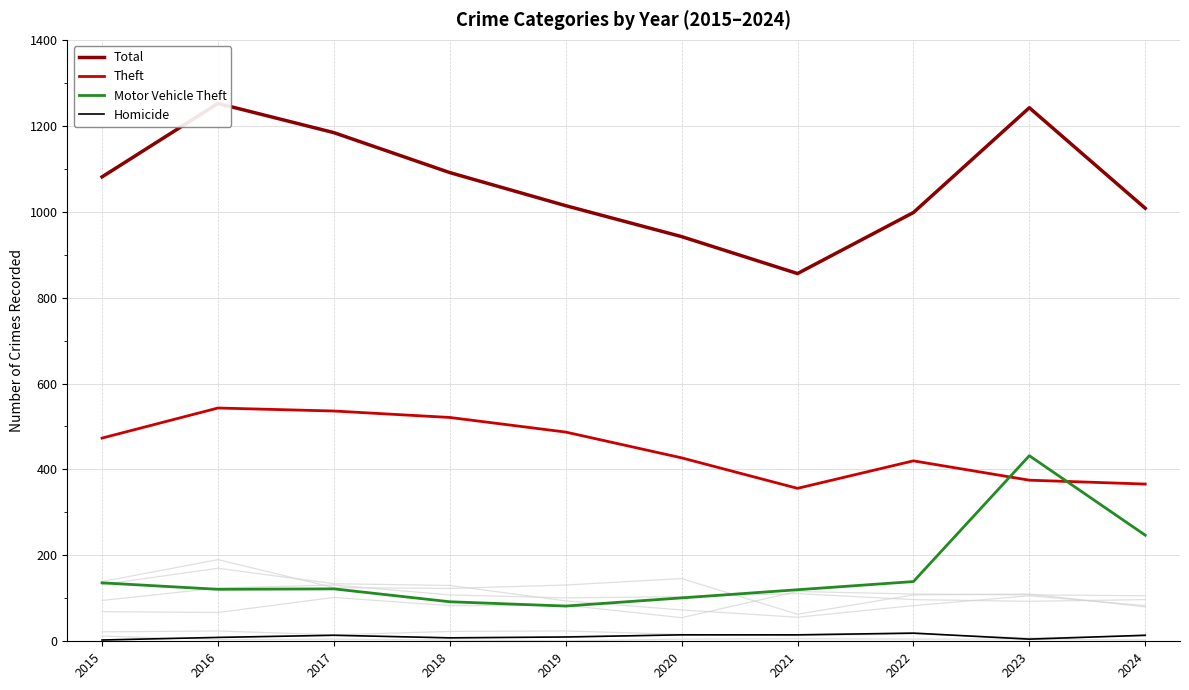

True or false: Theft has more than 0 interior local peaks.

True